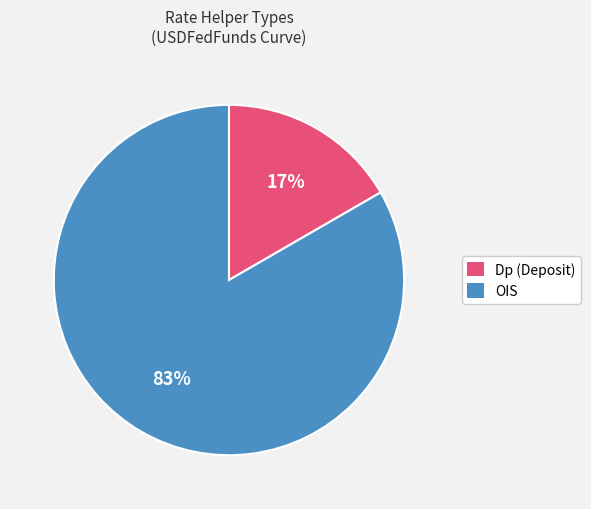

Does any single category account for the majority?

Yes